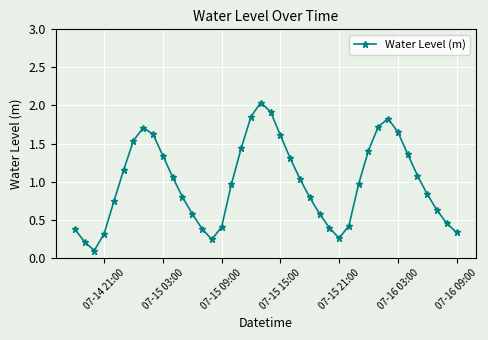

Count the number of categories in the chart.

40